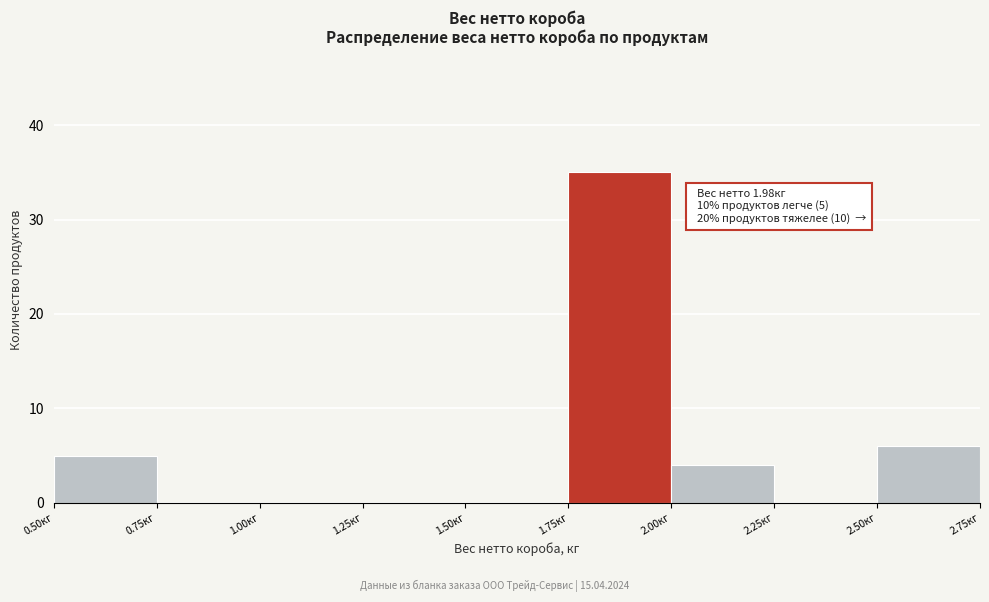

Over which range of the x-axis is the bar tallest?

1.75 to 2.00